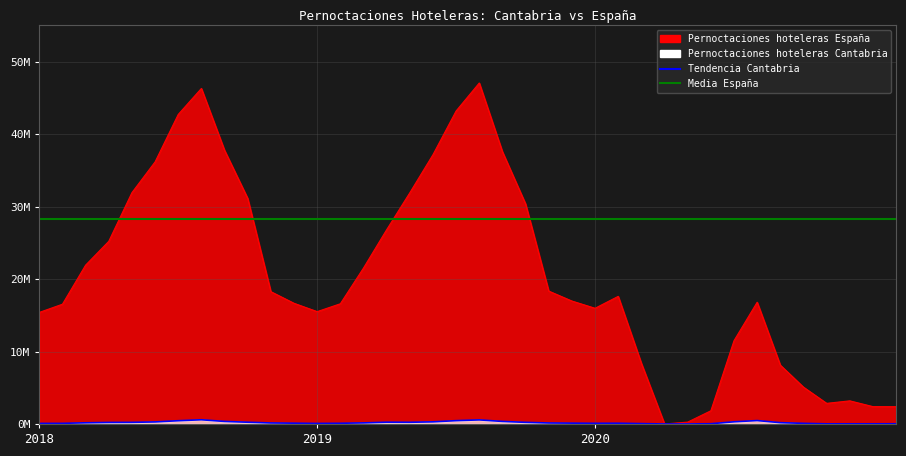

Where does the Pernoctaciones hoteleras Espana series first go above 17614206?

2018-3